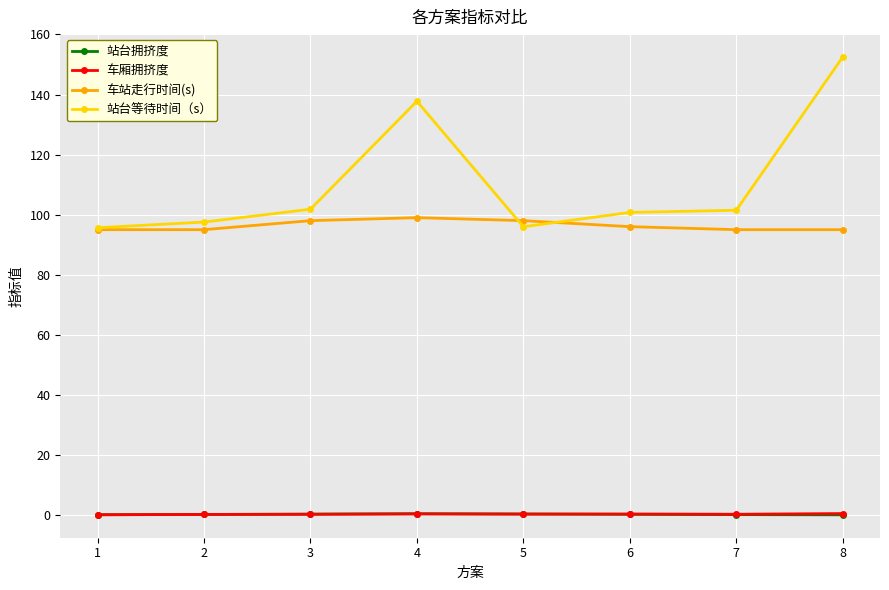

The value of 车厢拥挤度 at 6 is 0.3. True or false?

True